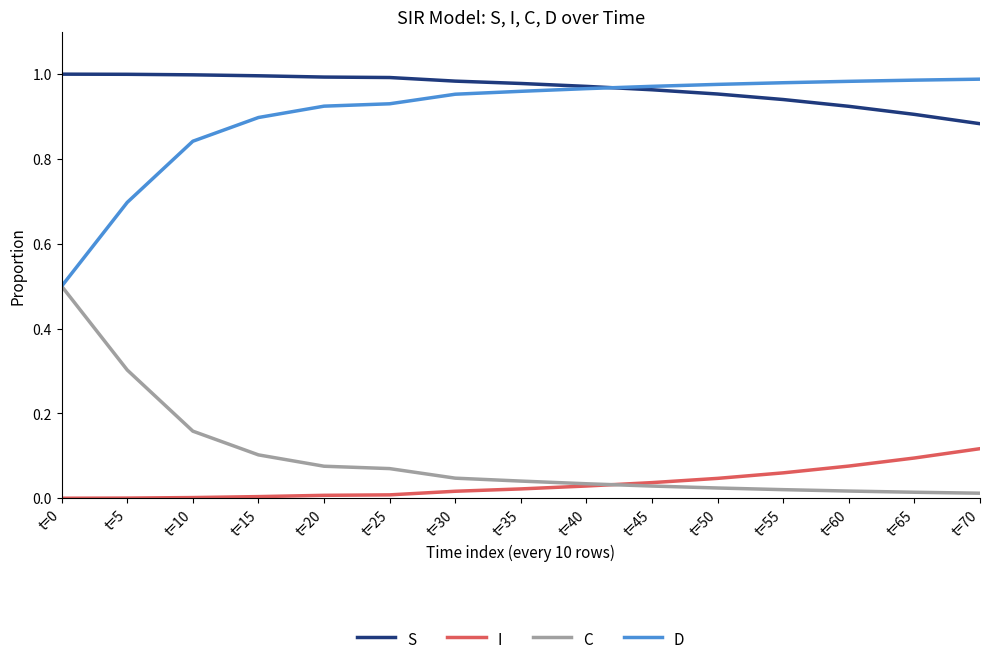

True or false: I and D cross at least once.

False